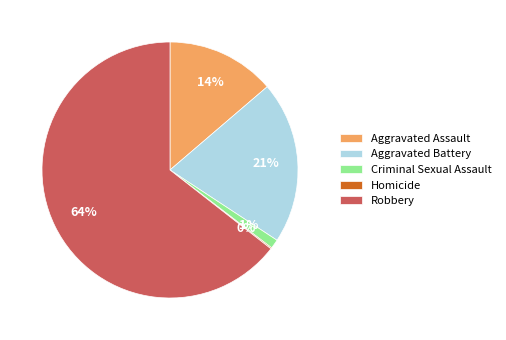

What is the largest slice in the pie chart?

Robbery